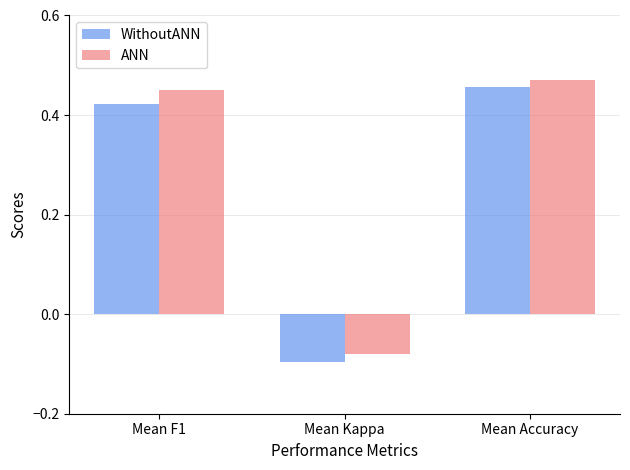

What is the average value of the ANN series?

0.3